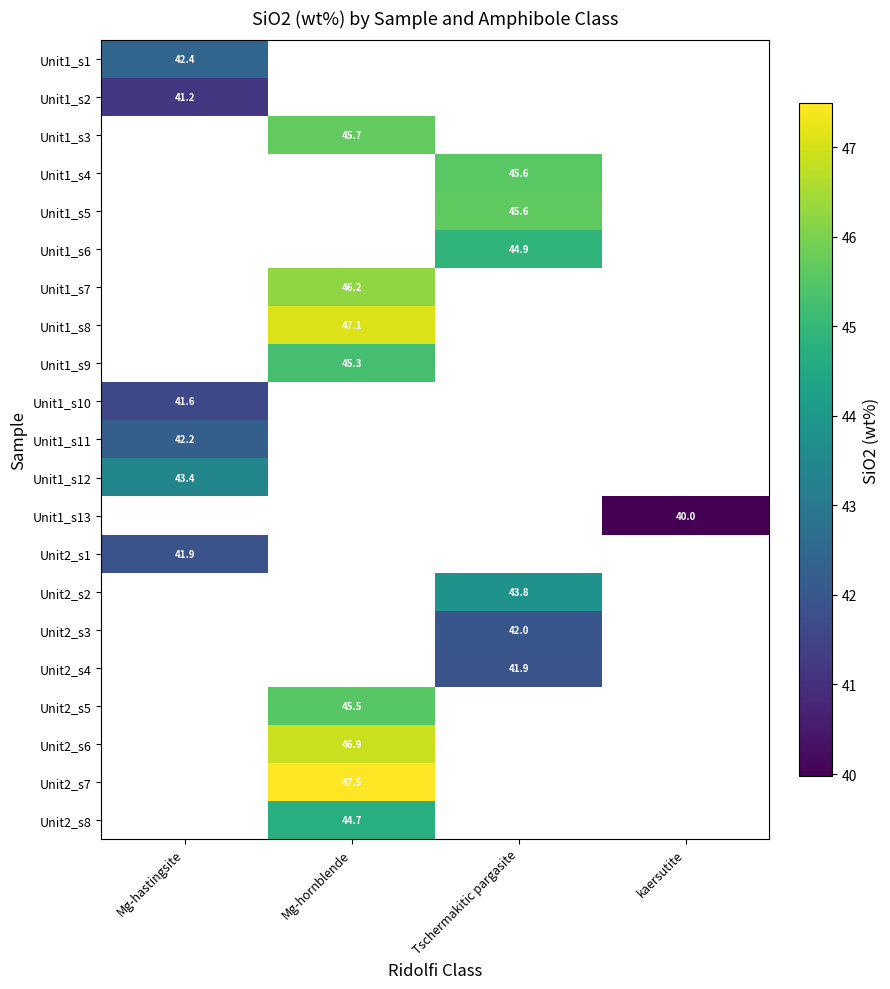

At which label does Unit2_s4 first exceed 41?

Tschermakitic pargasite